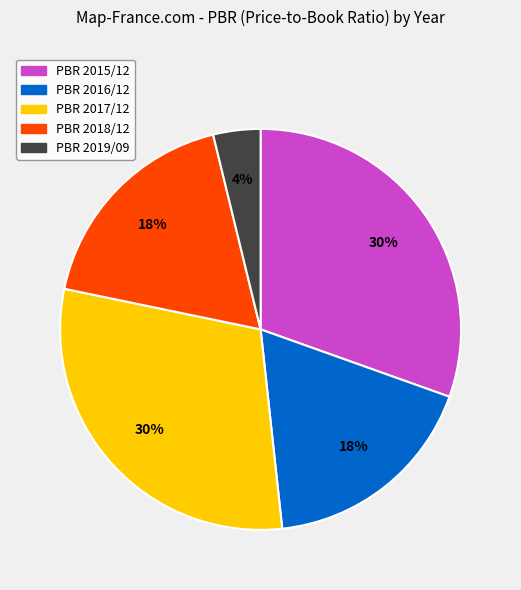

To the nearest percent, what is the average slice percentage?

20%